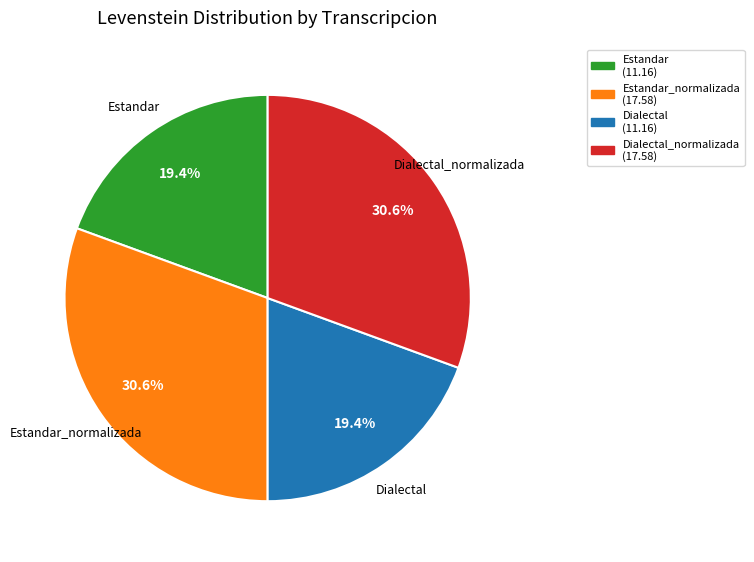

What percentage do Estandar and Estandar_normalizada together represent?

50.0%